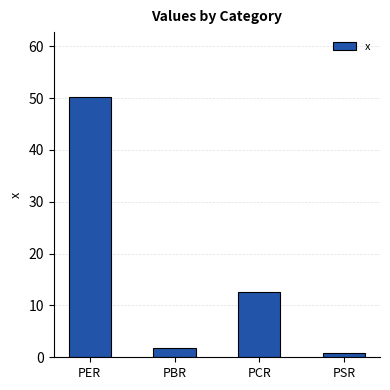

List the labels in order of value, largest first.

PER, PCR, PBR, PSR